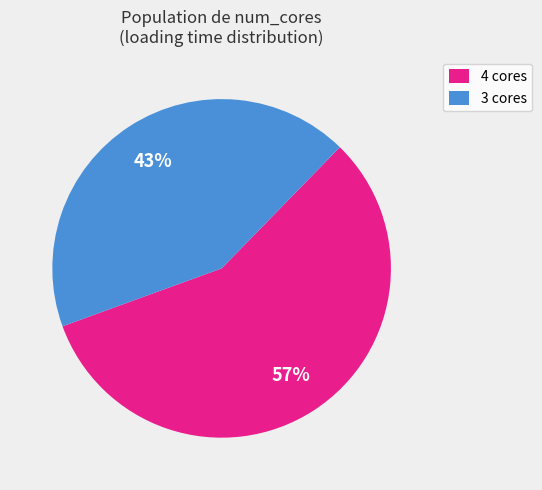

How many slices are in this pie chart?

2